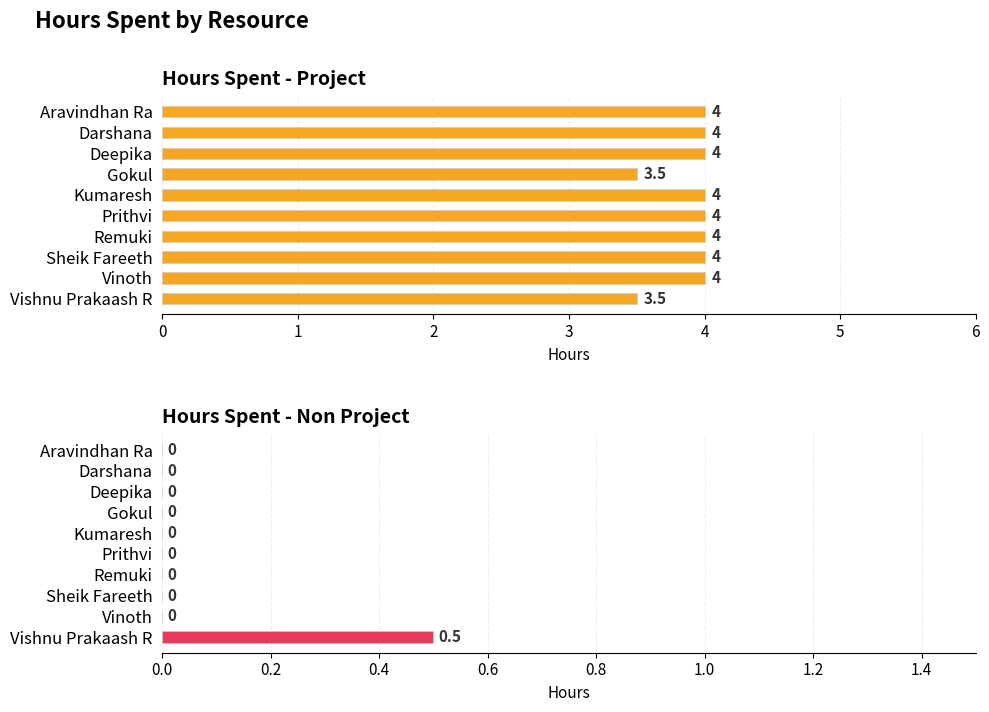

What is the difference between the maximum and minimum values in the Hours Spent - Non Project series?

0.5